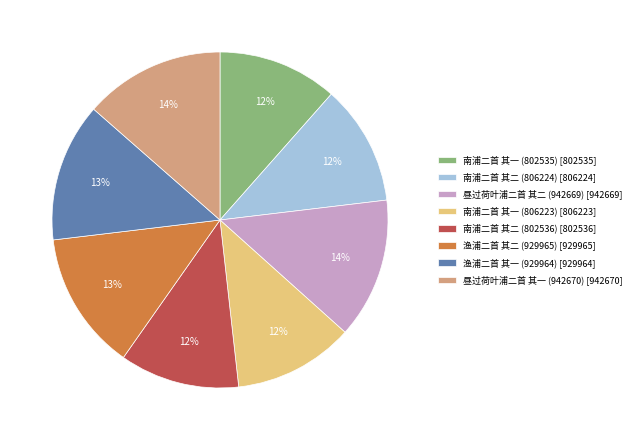

Is 渔浦二首 其二 (929965) the majority of the pie?

No